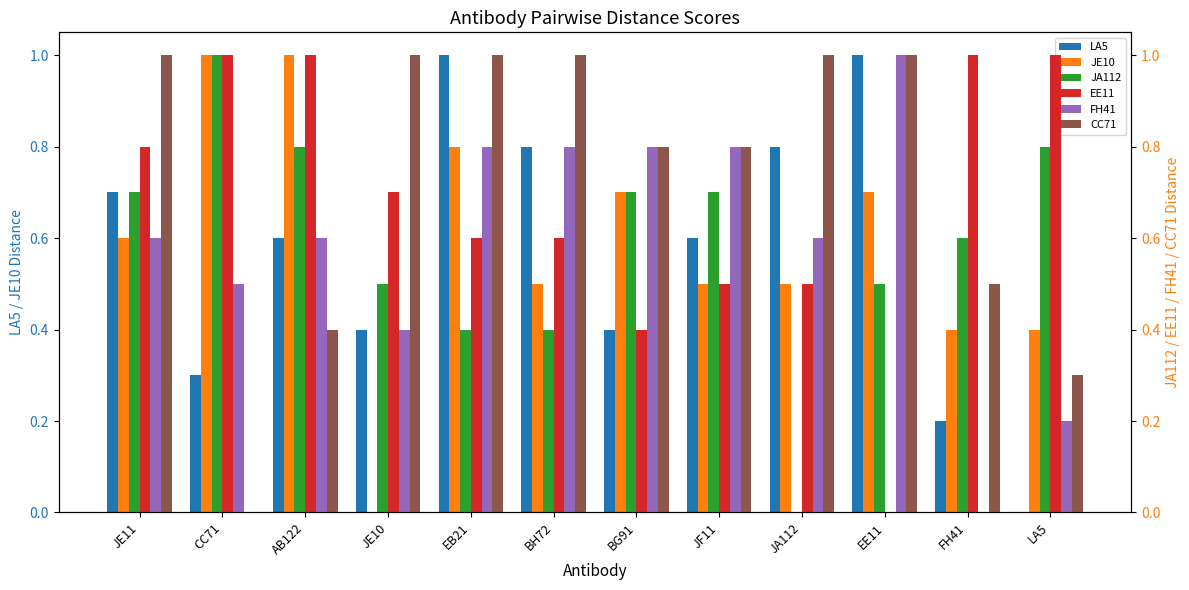

Is it true that FH41 equals 1.4 at BG91?

False